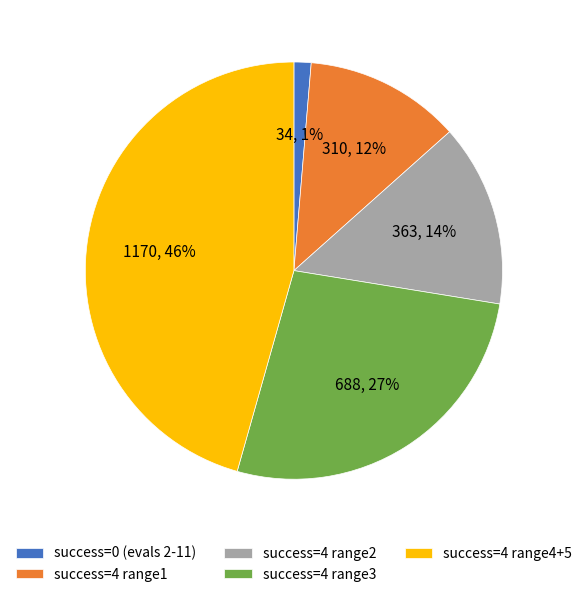

How many slices are in this pie chart?

5